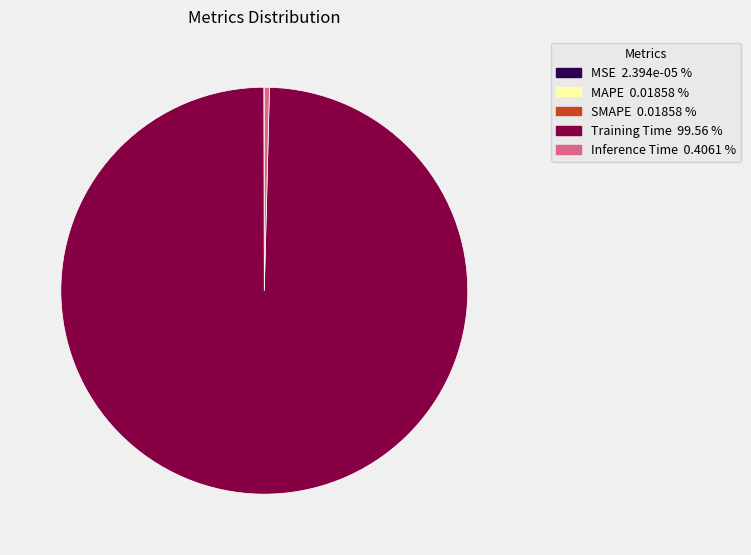

Which slice represents more than half of the pie?

Training Time